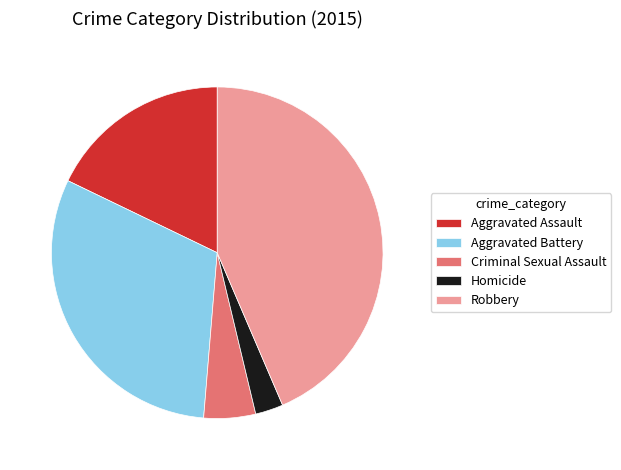

Which has a higher value, Aggravated Battery or Homicide?

Aggravated Battery